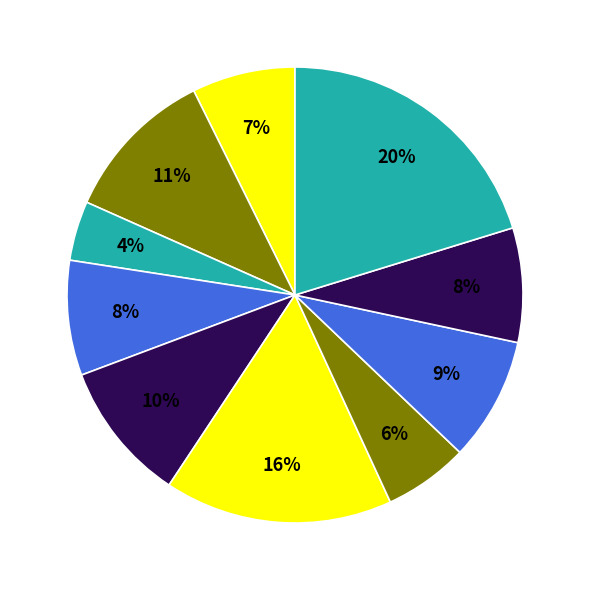

How many segments does this pie chart have?

10